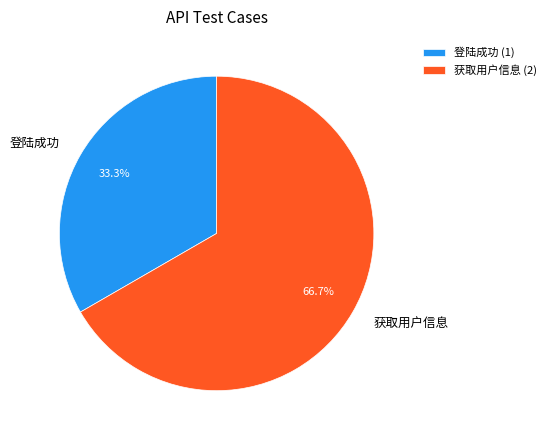

How many slices are in this pie chart?

2